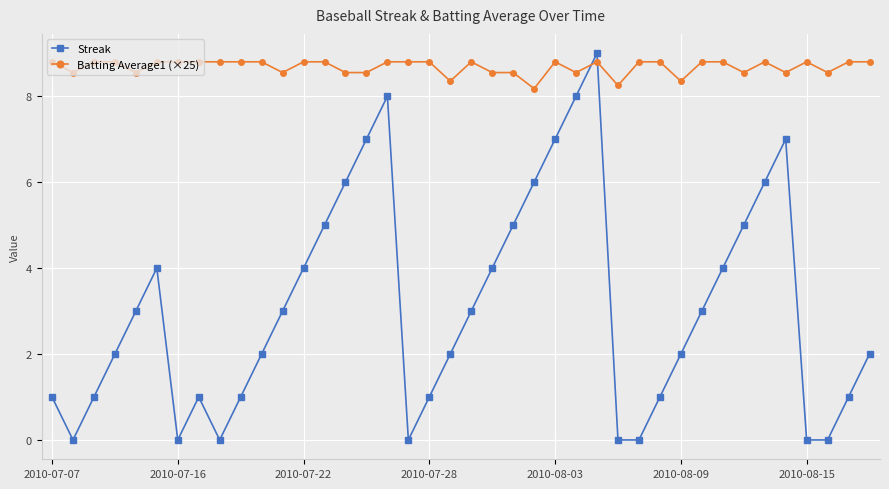

What is the greatest value displayed?

9.0